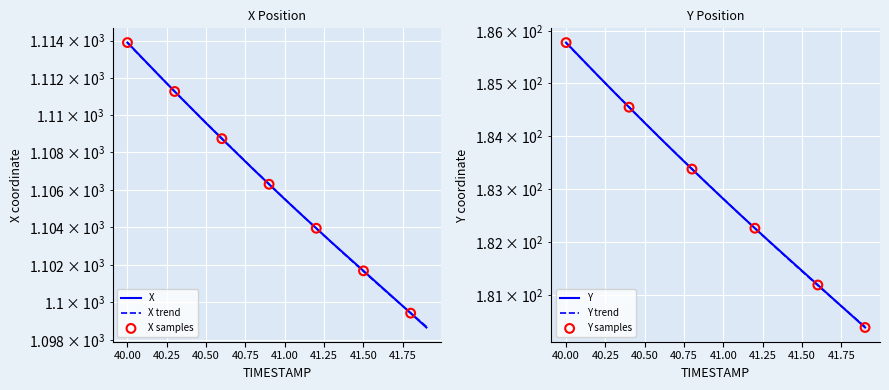

At how many categories does at least one series exceed 870?

20